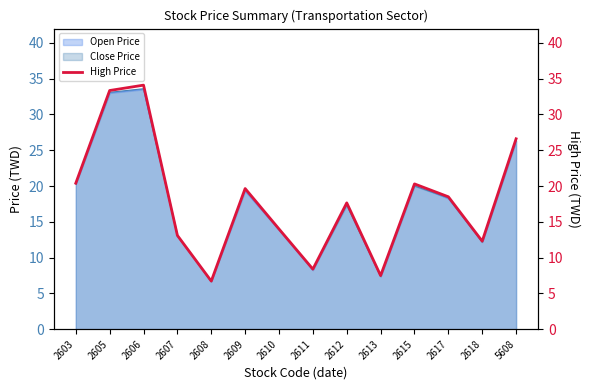

What value does the data have at 2615?

20.3